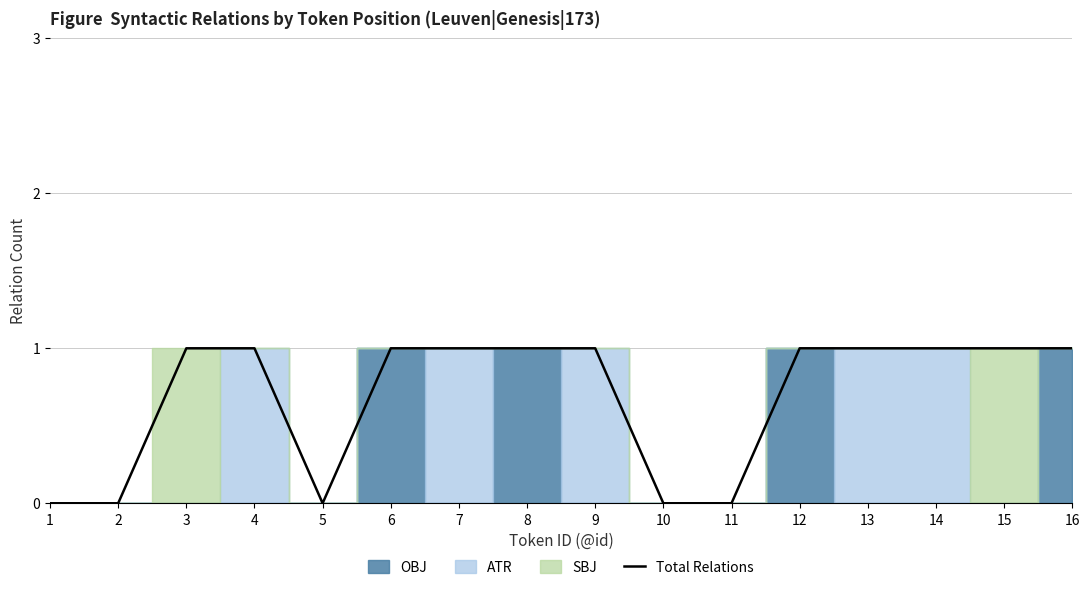

Reading right to left, list all the values displayed in this chart.

16=1	15=1	14=1	13=1	12=1	11=0	10=0	9=1	8=1	7=1	6=1	5=0	4=1	3=1	2=0	1=0